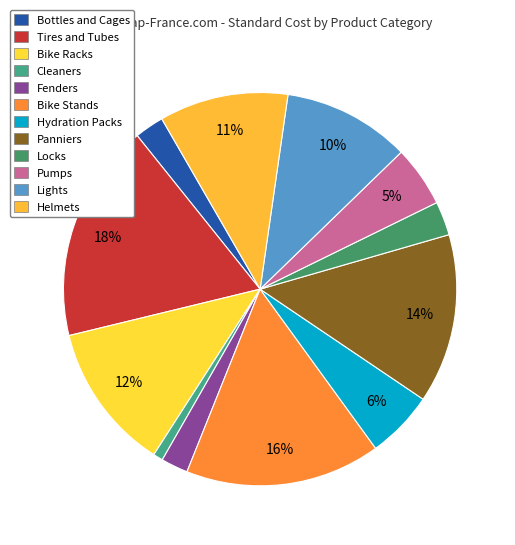

Count the number of slices in the pie.

12